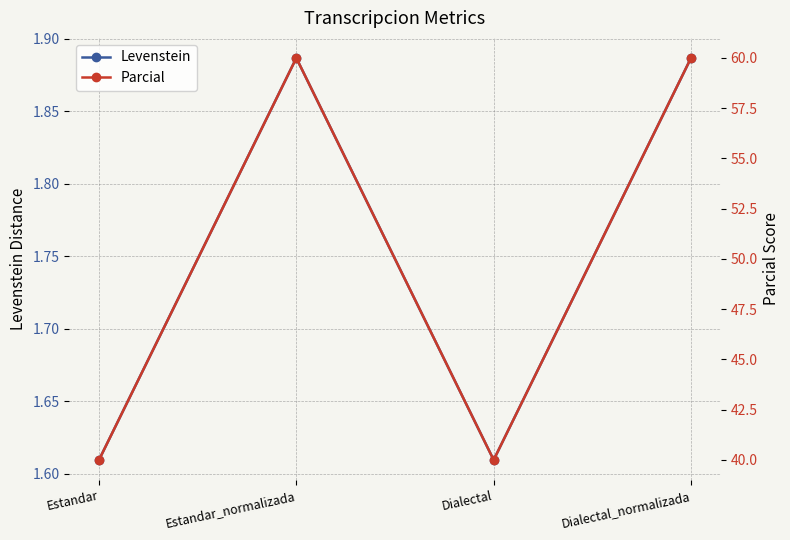

At how many categories does at least one series exceed 18?

4